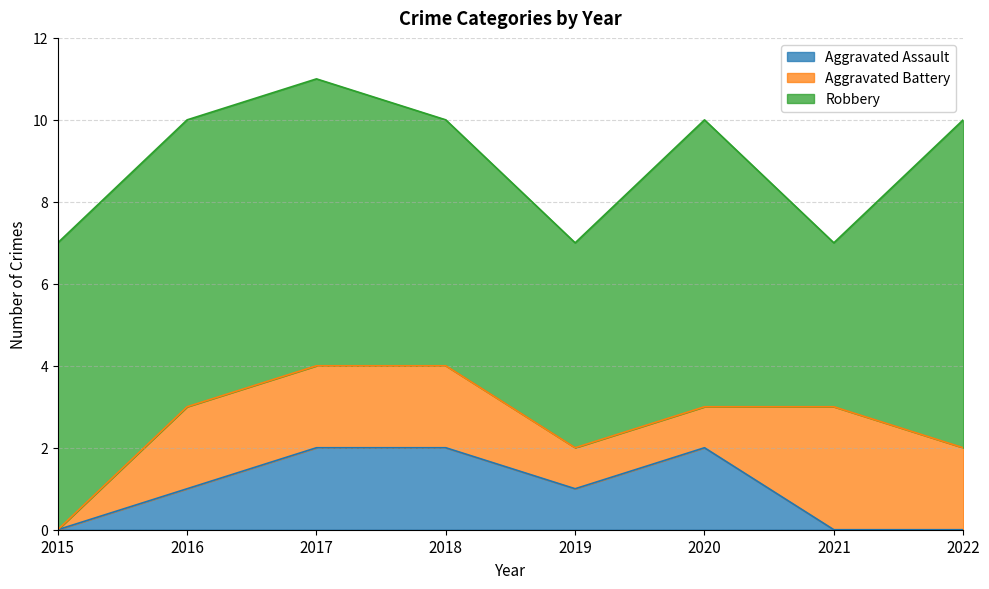

What is the total value across all series at 2018?

10